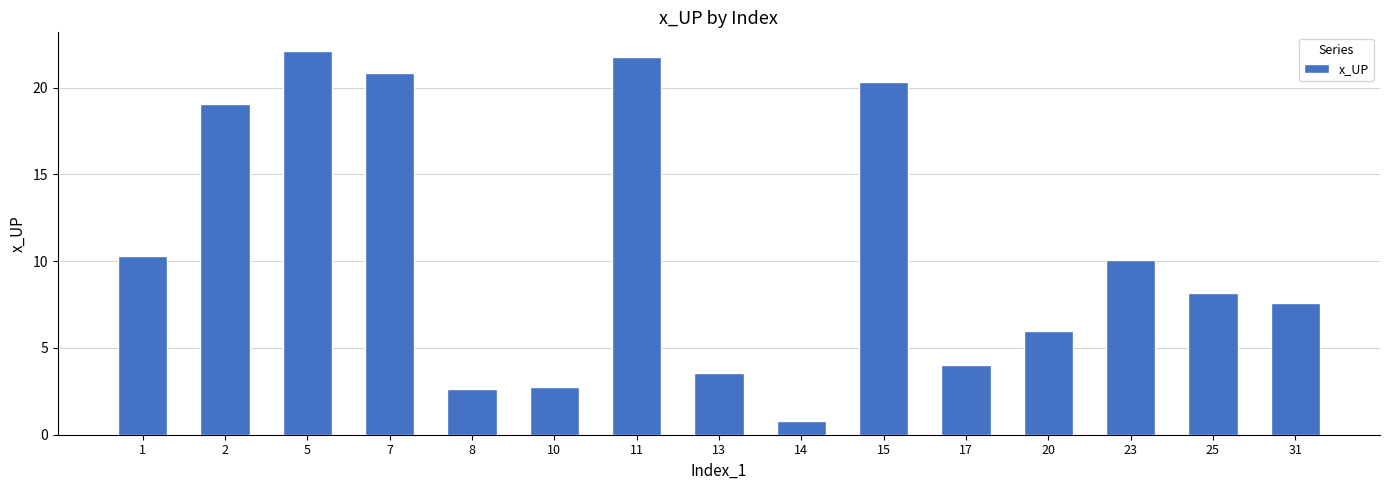

What is the value of the 15th bar from the left?

7.6